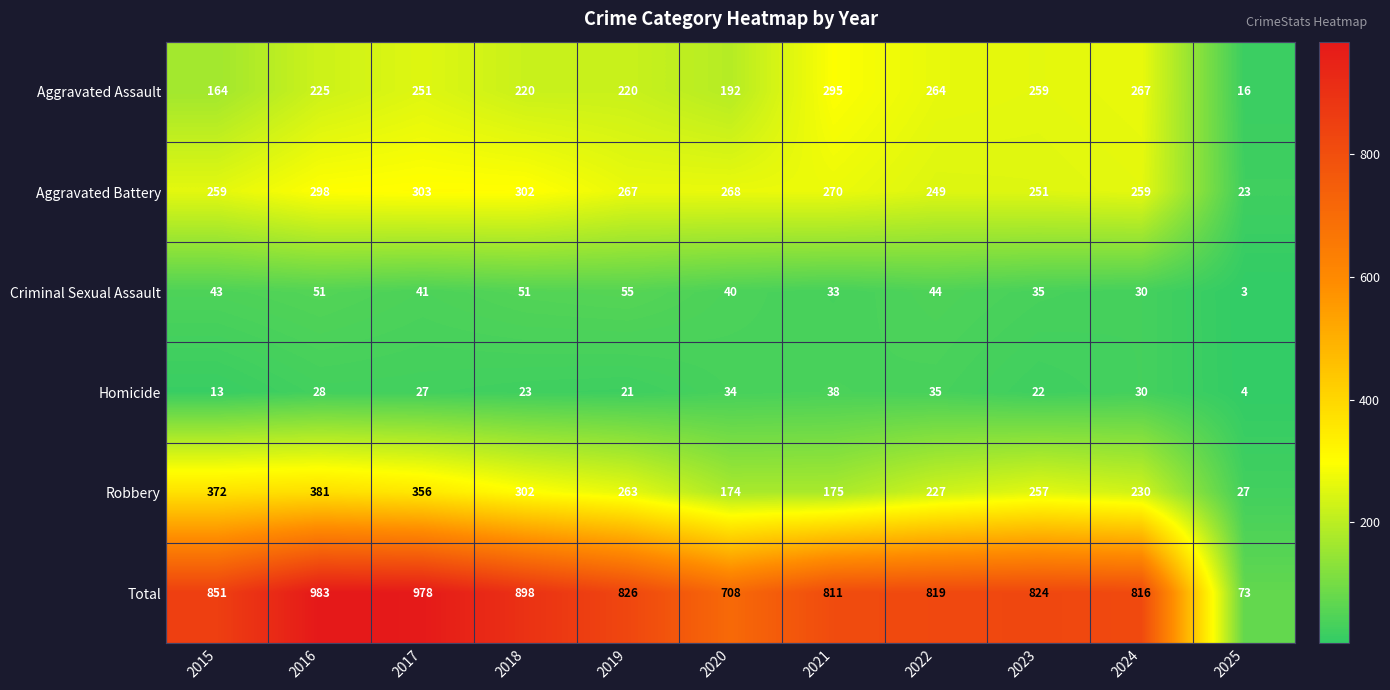

What is the difference between the Robbery values at 2019 and 2020?

89